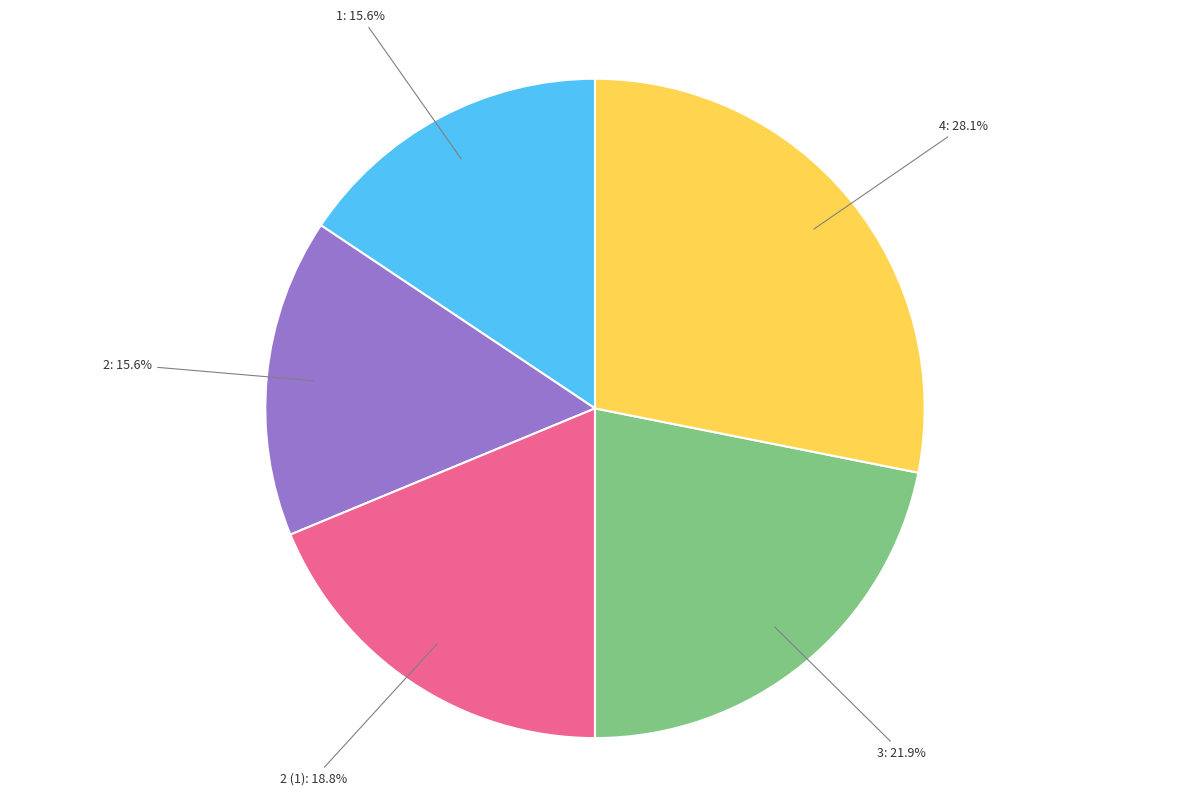

What is the ratio of the value at 2: 15.6% to the value at 3: 21.9%?

0.7